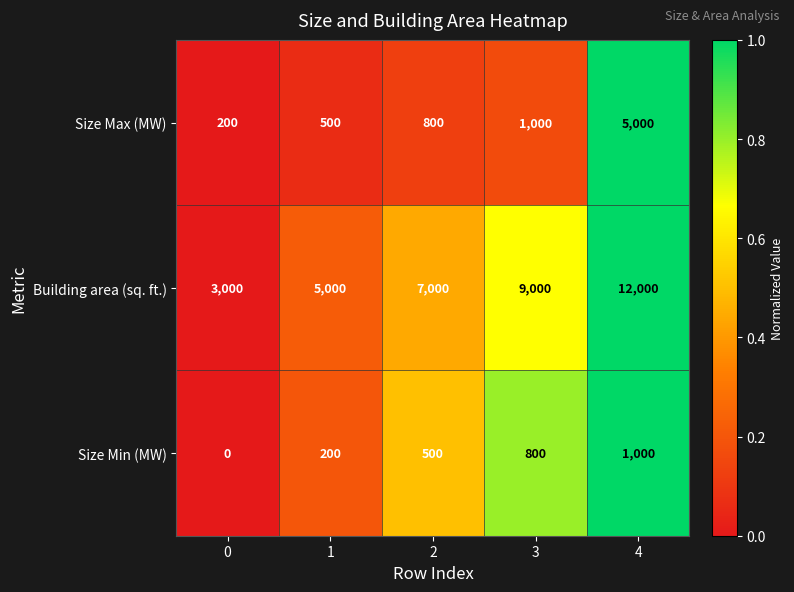

What is the sum of all Size Max (MW) values?

7500